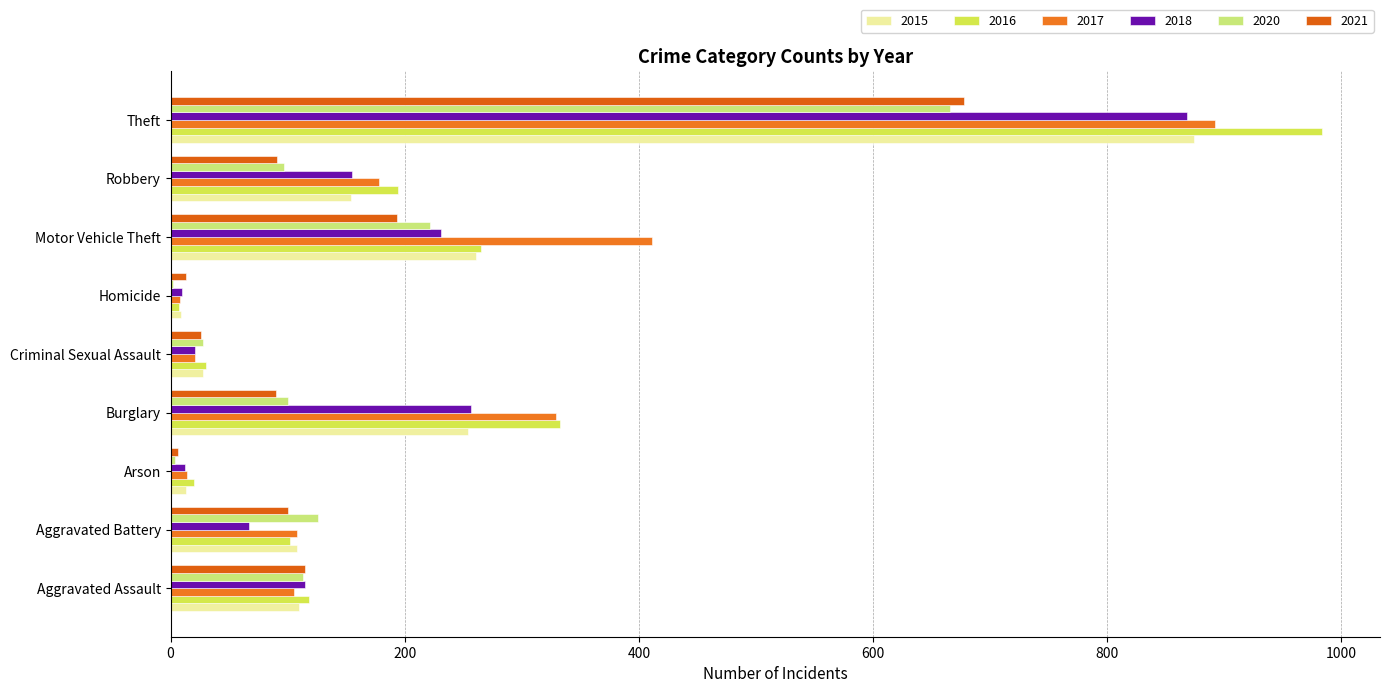

Reading left to right, transcribe all the data shown in this chart.

2015: 110	108	13	254	28	9	261	154	874
2016: 118	102	20	333	30	7	265	194	984
2017: 105	108	14	329	21	8	411	178	892
2018: 115	67	12	257	21	10	231	155	868
2020: 113	126	4	100	28	2	222	97	666
2021: 115	100	6	90	26	13	193	91	678